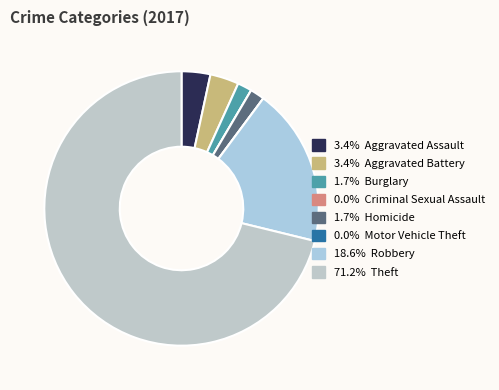

Does any single category account for the majority?

Yes